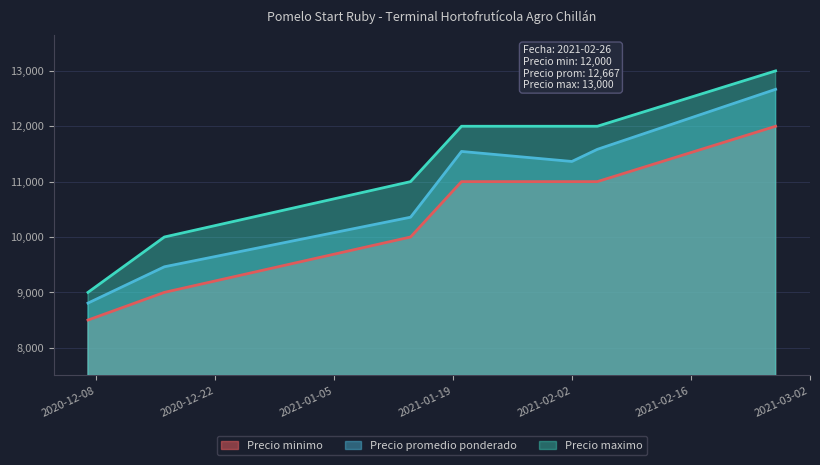

What is the smallest value displayed?

8500